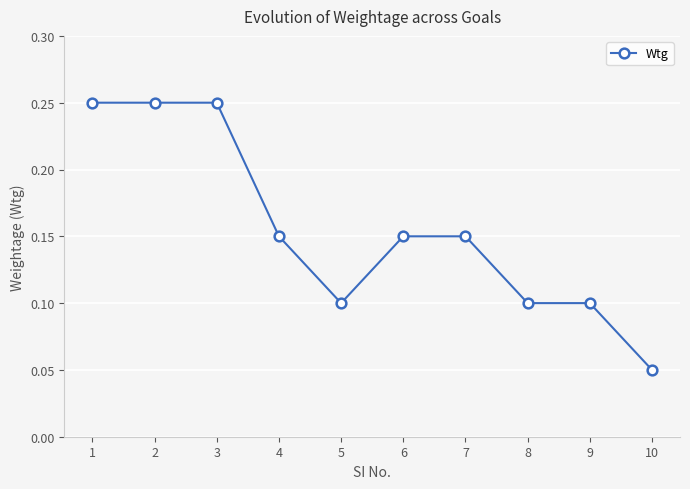

The value at 4 is 0.3. True or false?

False